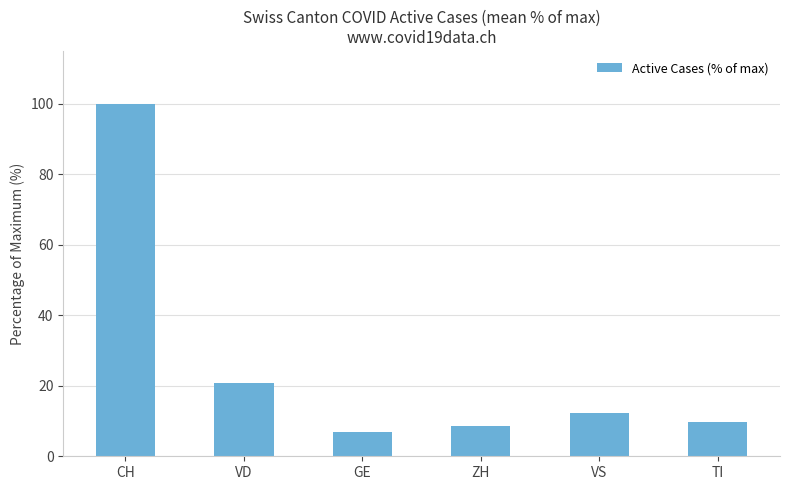

What is the difference between the maximum and minimum values?

93.2